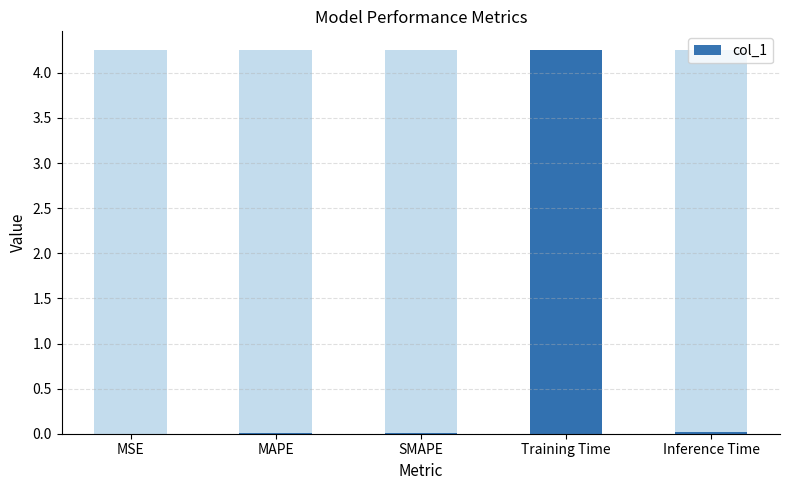

Rank the categories by value from lowest to highest.

MSE, SMAPE, MAPE, Inference Time, Training Time